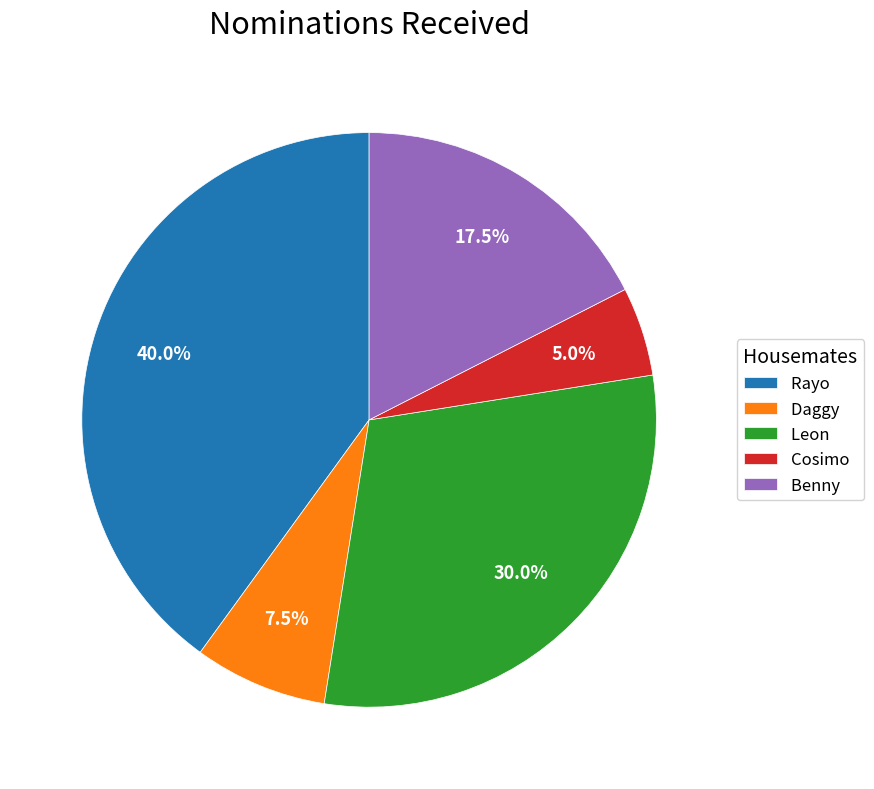

How many segments does this pie chart have?

5